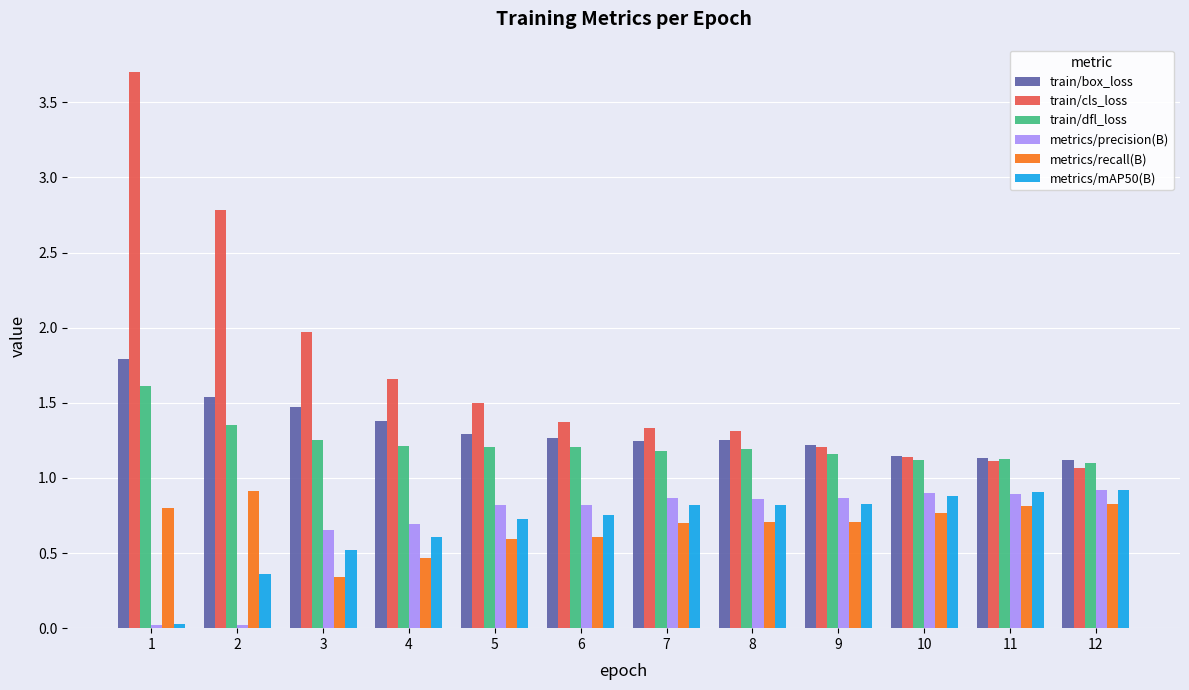

What is the maximum value for train/dfl_loss?

1.6